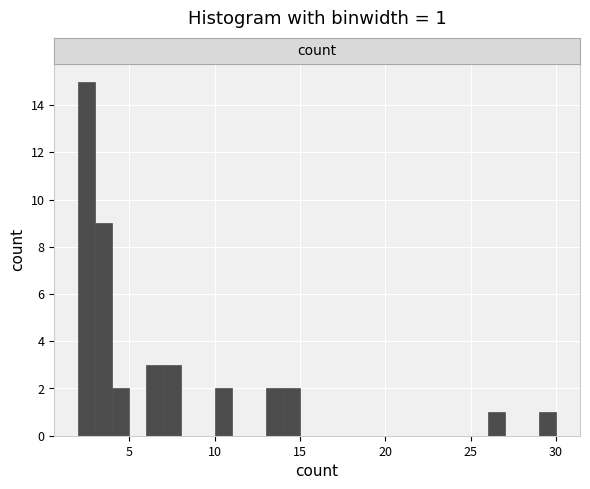

Around what value on the x-axis is the tallest bar? Give the approximate position of its centre, as read against the axis.

2.5